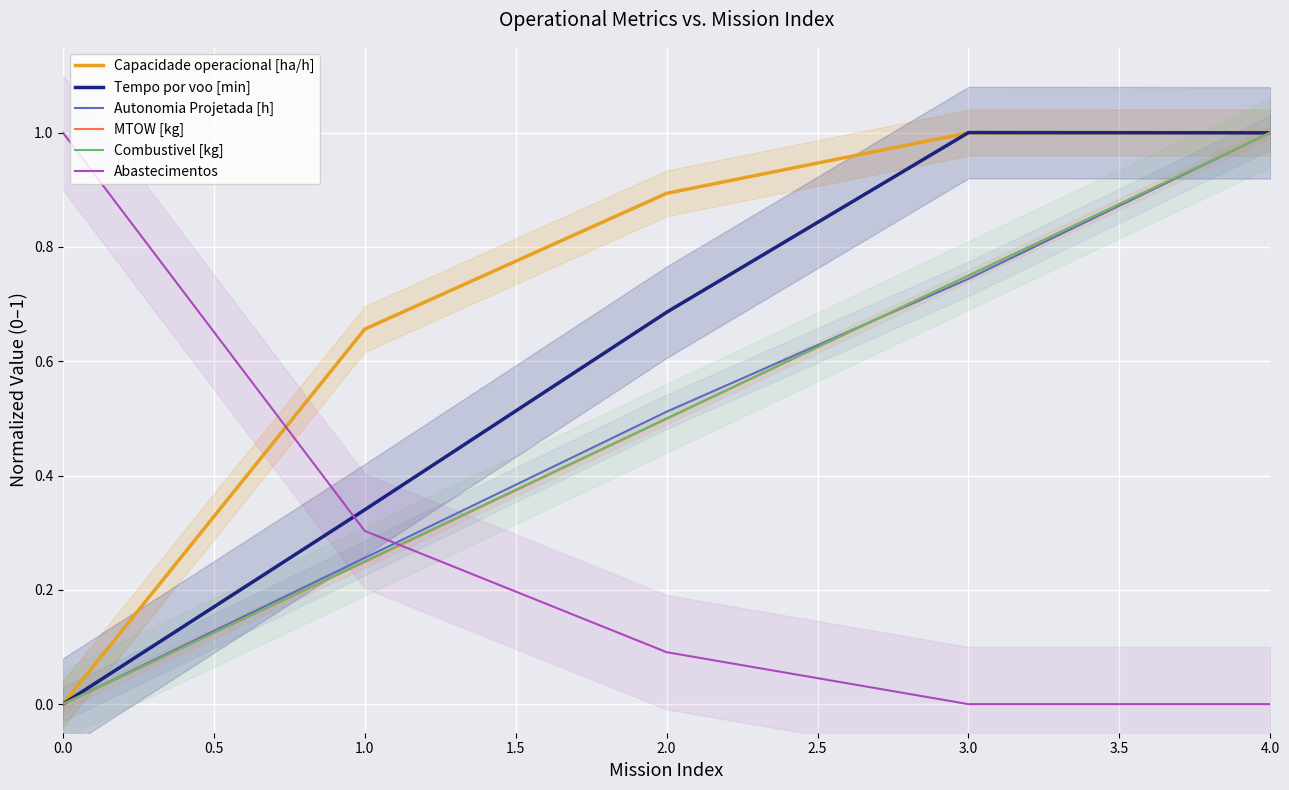

The value of Capacidade operacional [ha/h] at 4.0 is 1.0. True or false?

True